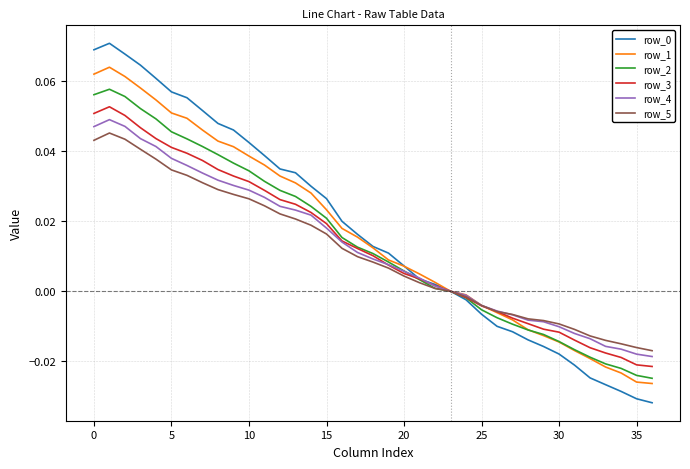

Reading left to right, extract all data points from this chart.

row_0: 0.1	0.1	0.1	0.1	0.1	0.1	0.1	0.1	0.0	0.0	0.0	0.0	0.0	0.0	0.0	0.0	0.0	0.0	0.0	0.0	0.0	0.0	0.0	0.0	-0.0	-0.0	-0.0	-0.0	-0.0	-0.0	-0.0	-0.0	-0.0	-0.0	-0.0	-0.0	-0.0
row_1: 0.1	0.1	0.1	0.1	0.1	0.1	0.0	0.0	0.0	0.0	0.0	0.0	0.0	0.0	0.0	0.0	0.0	0.0	0.0	0.0	0.0	0.0	0.0	0.0	-0.0	-0.0	-0.0	-0.0	-0.0	-0.0	-0.0	-0.0	-0.0	-0.0	-0.0	-0.0	-0.0
row_2: 0.1	0.1	0.1	0.1	0.0	0.0	0.0	0.0	0.0	0.0	0.0	0.0	0.0	0.0	0.0	0.0	0.0	0.0	0.0	0.0	0.0	0.0	0.0	0.0	-0.0	-0.0	-0.0	-0.0	-0.0	-0.0	-0.0	-0.0	-0.0	-0.0	-0.0	-0.0	-0.0
row_3: 0.1	0.1	0.1	0.0	0.0	0.0	0.0	0.0	0.0	0.0	0.0	0.0	0.0	0.0	0.0	0.0	0.0	0.0	0.0	0.0	0.0	0.0	0.0	0.0	-0.0	-0.0	-0.0	-0.0	-0.0	-0.0	-0.0	-0.0	-0.0	-0.0	-0.0	-0.0	-0.0
row_4: 0.0	0.0	0.0	0.0	0.0	0.0	0.0	0.0	0.0	0.0	0.0	0.0	0.0	0.0	0.0	0.0	0.0	0.0	0.0	0.0	0.0	0.0	0.0	0.0	-0.0	-0.0	-0.0	-0.0	-0.0	-0.0	-0.0	-0.0	-0.0	-0.0	-0.0	-0.0	-0.0
row_5: 0.0	0.0	0.0	0.0	0.0	0.0	0.0	0.0	0.0	0.0	0.0	0.0	0.0	0.0	0.0	0.0	0.0	0.0	0.0	0.0	0.0	0.0	0.0	0.0	-0.0	-0.0	-0.0	-0.0	-0.0	-0.0	-0.0	-0.0	-0.0	-0.0	-0.0	-0.0	-0.0